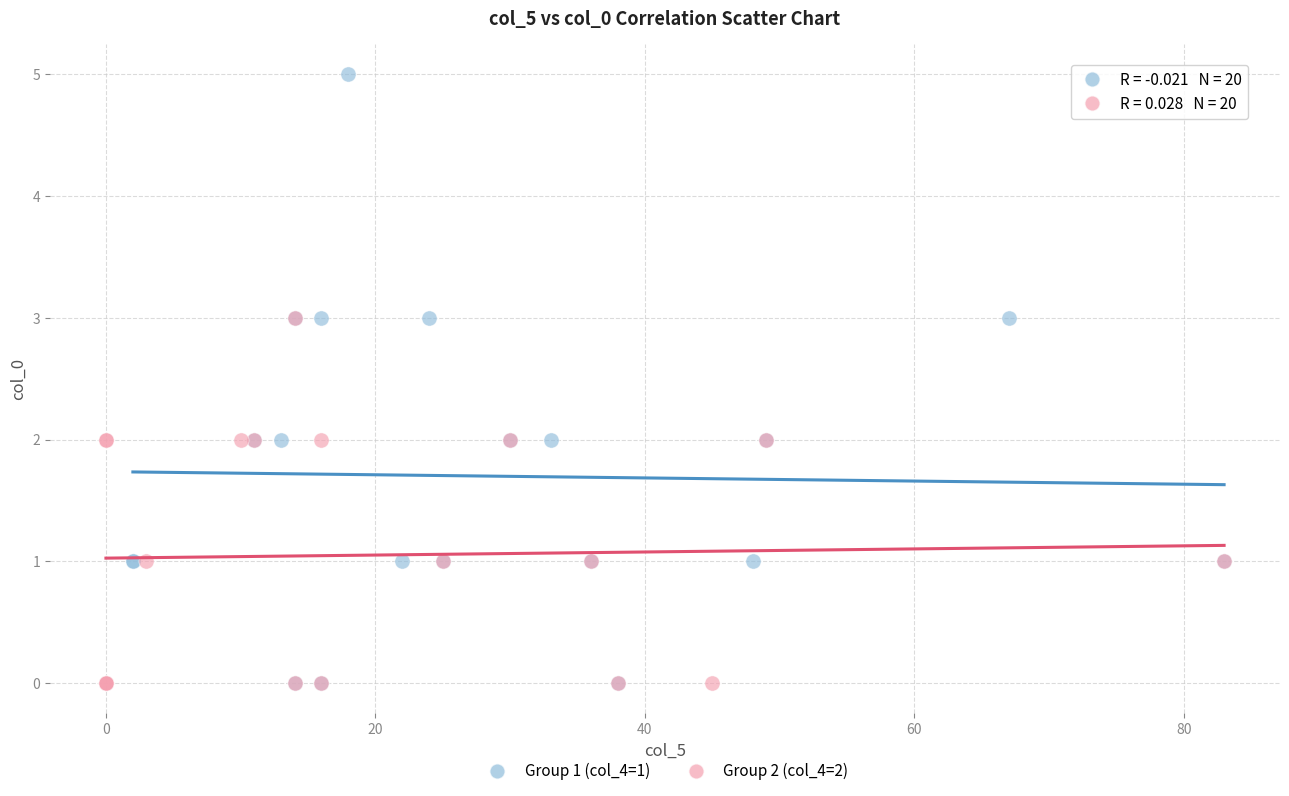

Which series has the largest Y range (max minus min)?

Group 1 (col_4=1)